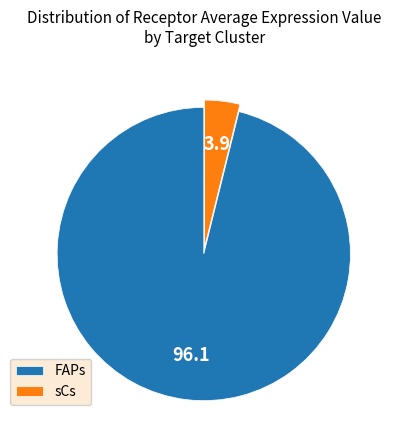

What is the majority slice?

FAPs